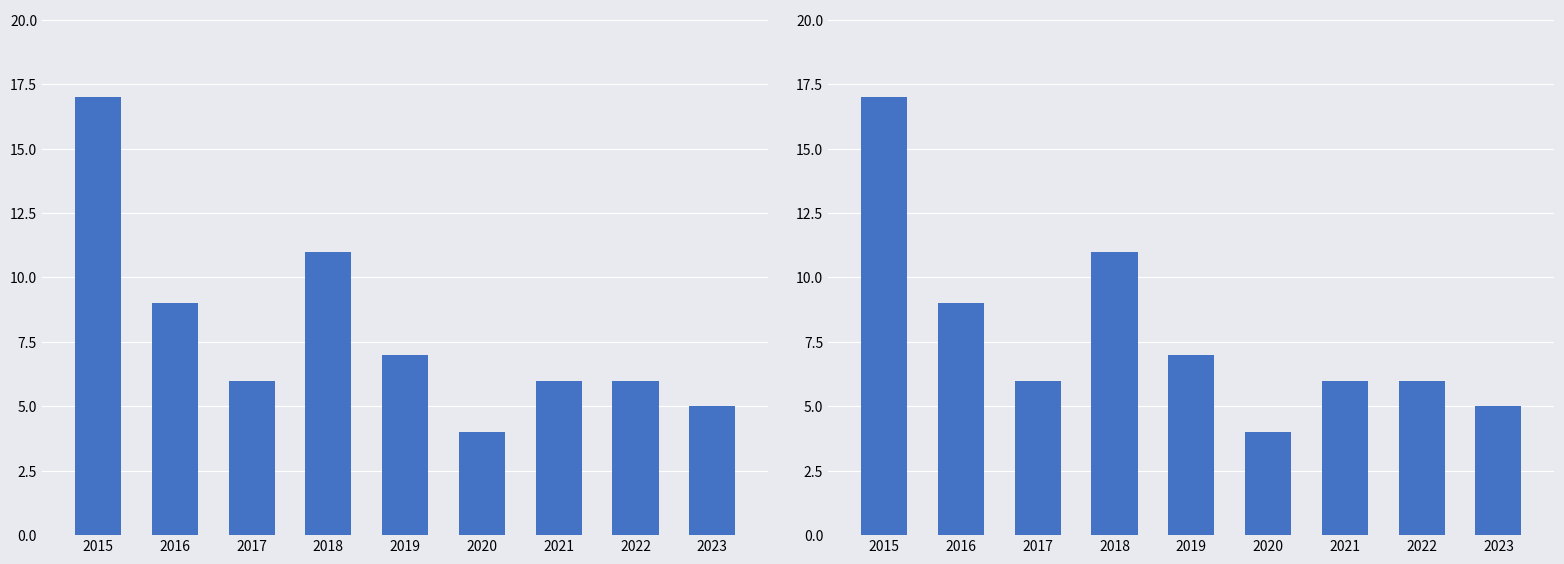

What is the value of the 3rd bar from the left?

6